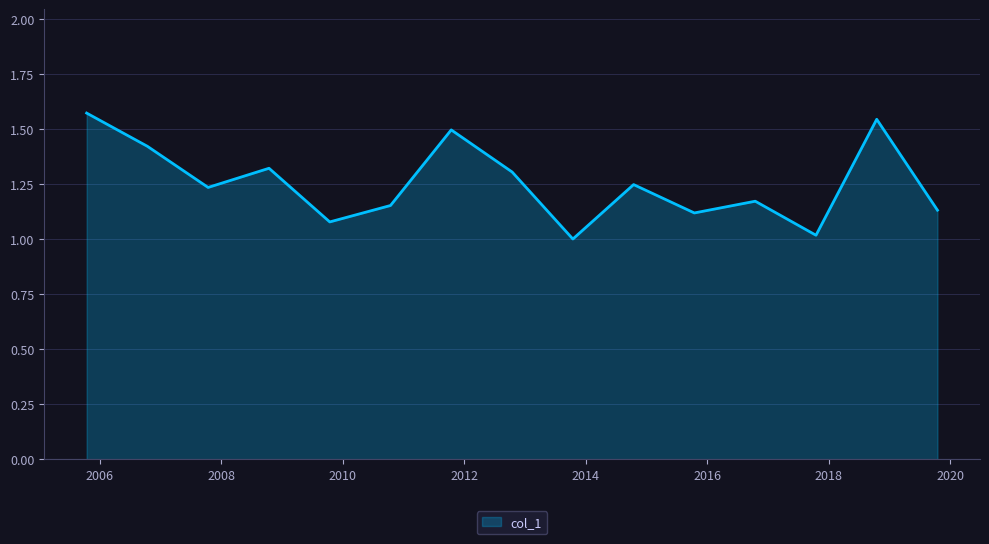

What is the difference between the maximum and minimum values?

0.6